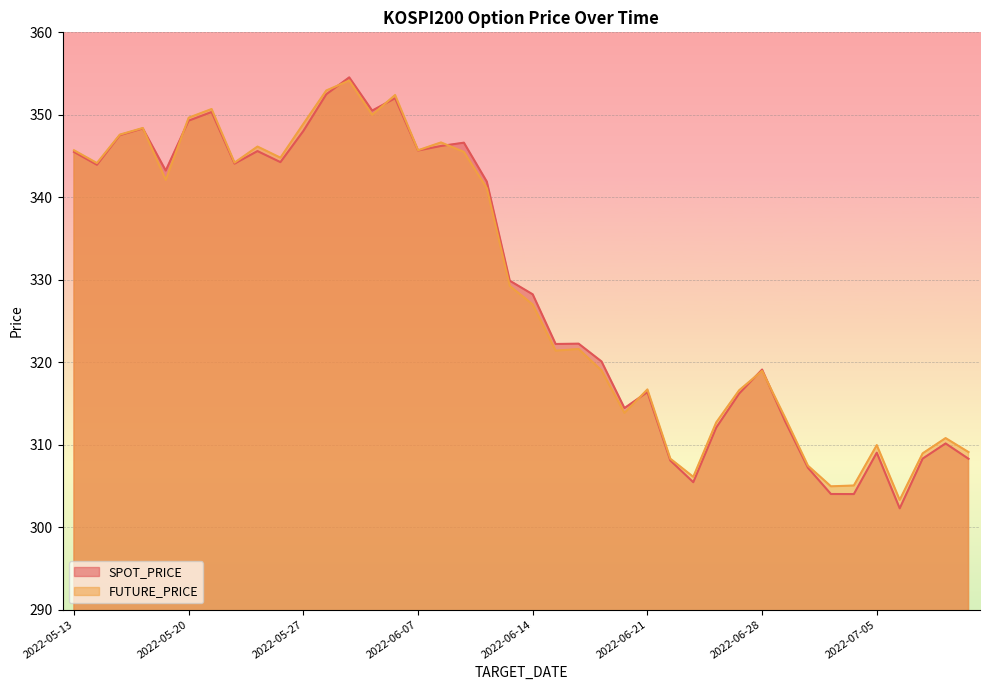

The FUTURE_PRICE series shows 307.4 at 2022-06-30. True or false?

True